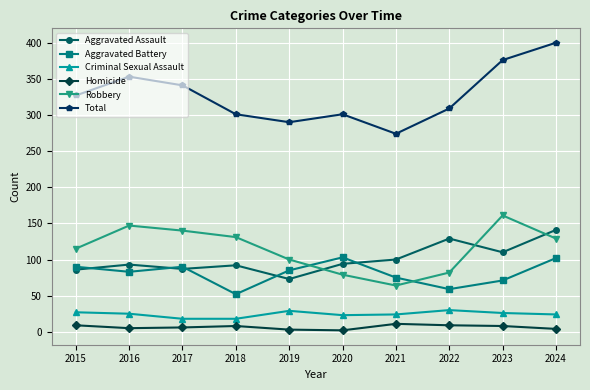

True or false: Robbery has a value of 161 at 2023.

True